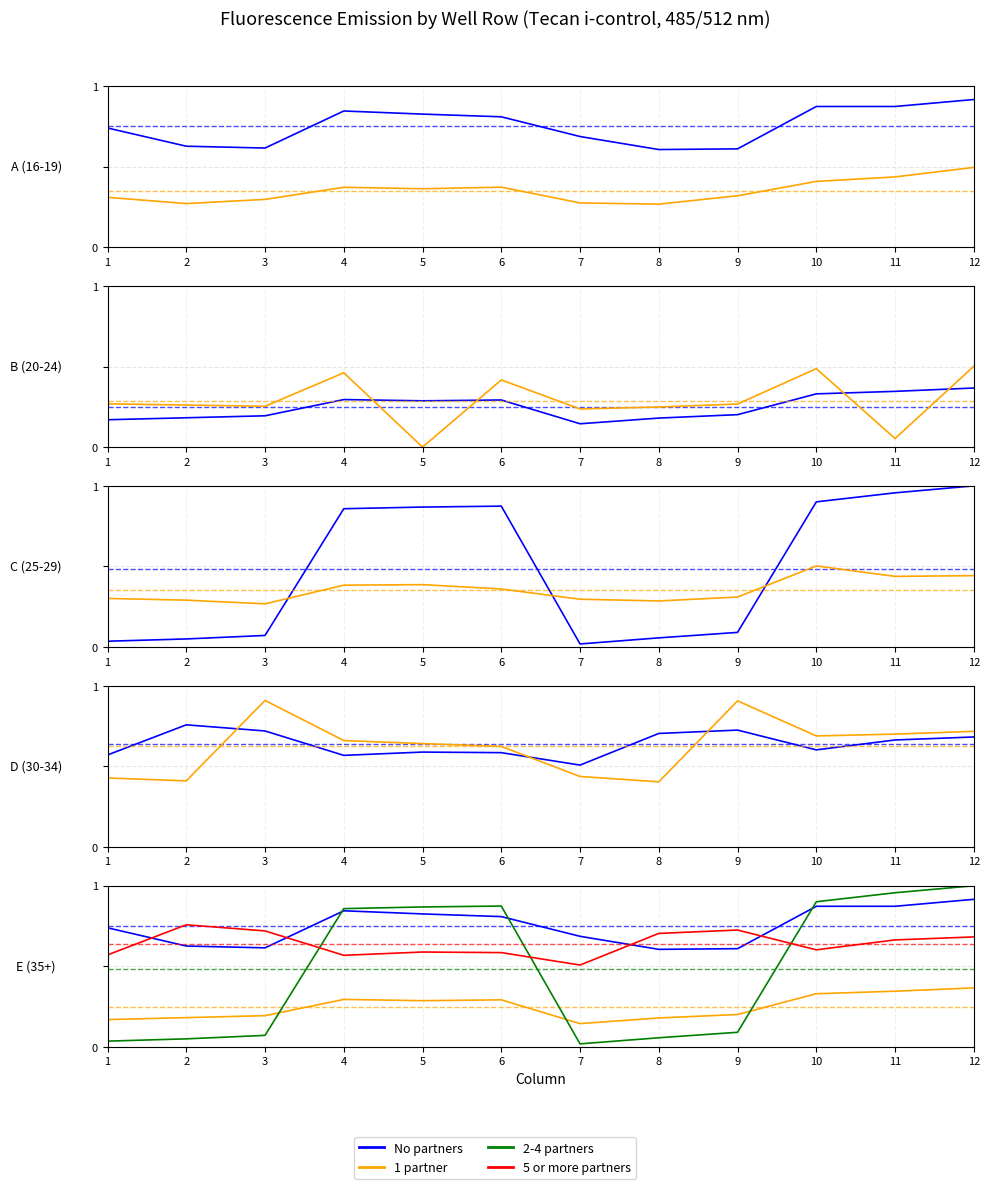

What value does the 5 or more partners series have at 3?

0.7